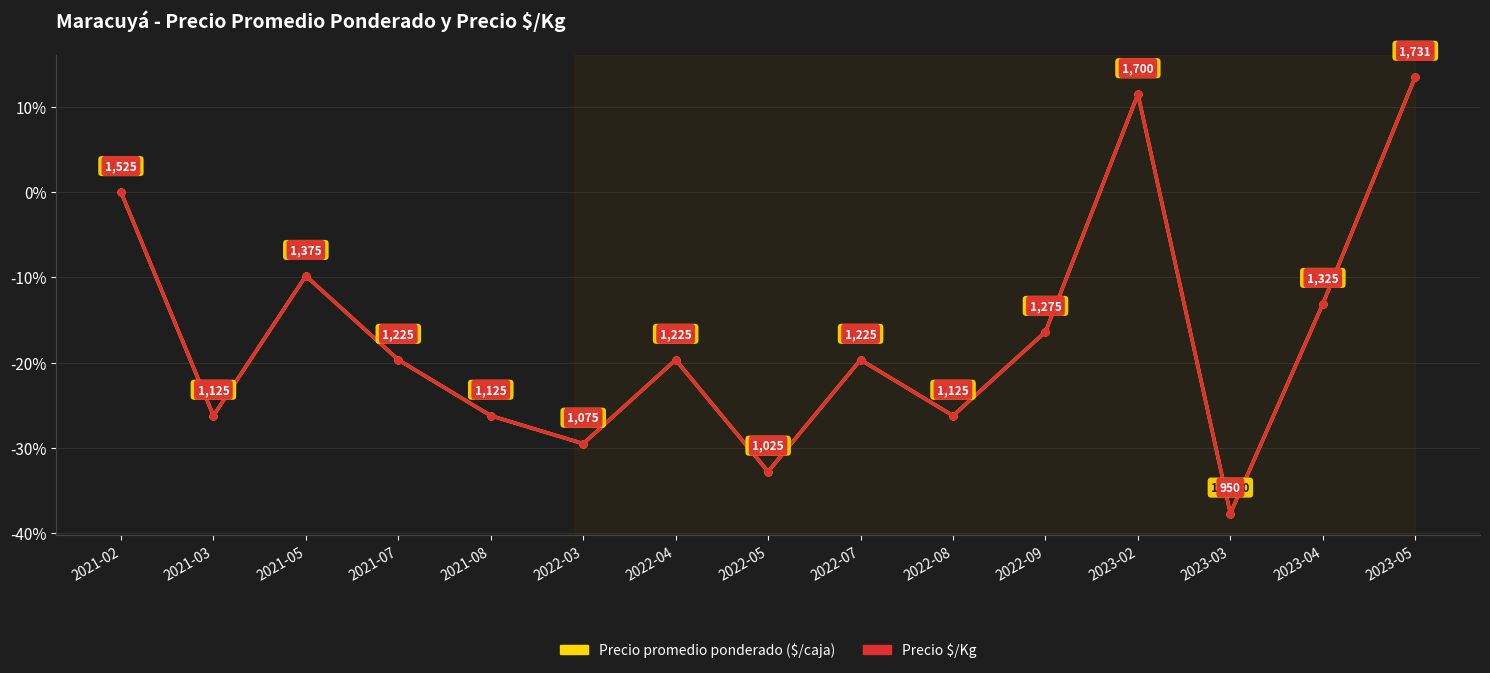

At which category is the sum across all series the highest?

2023-05